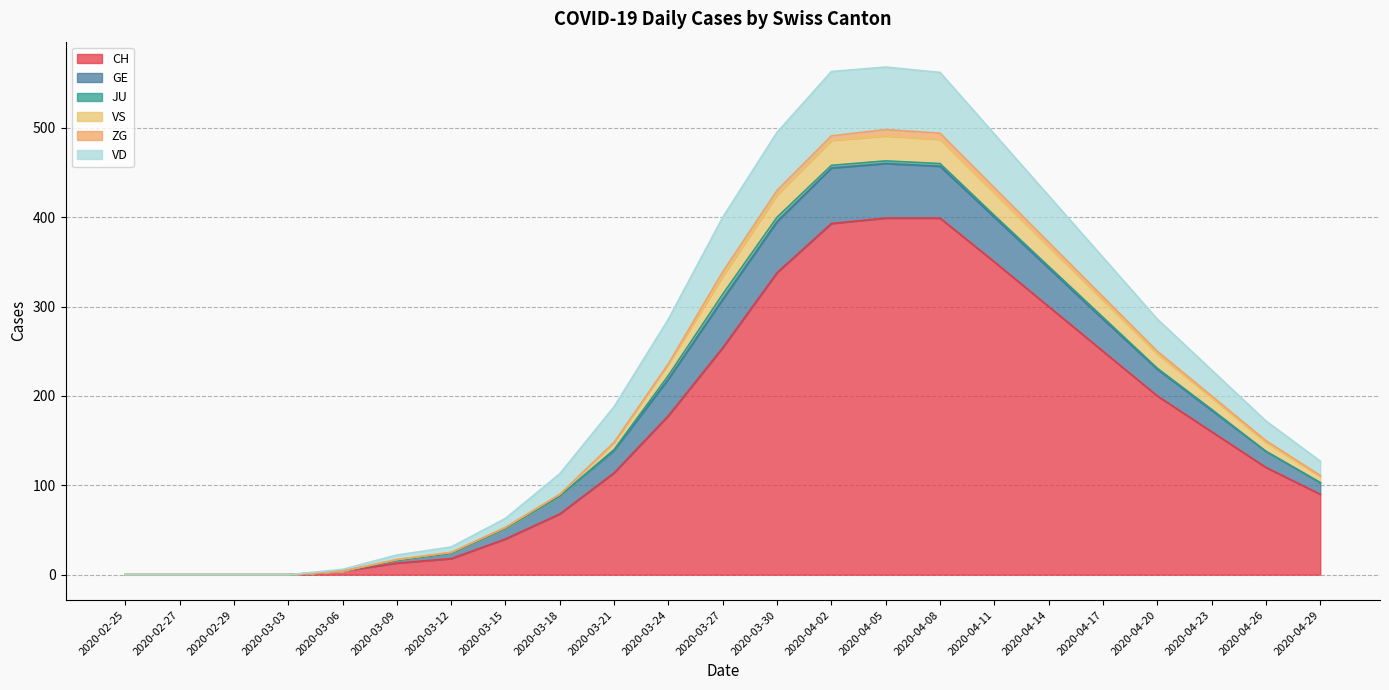

What value does the CH series have at 2020-03-06?

4